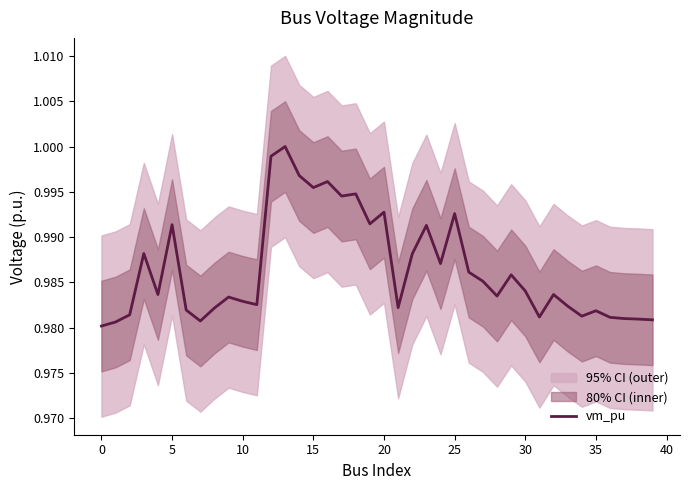

The value of vm_pu at 20 is 0.3. True or false?

False